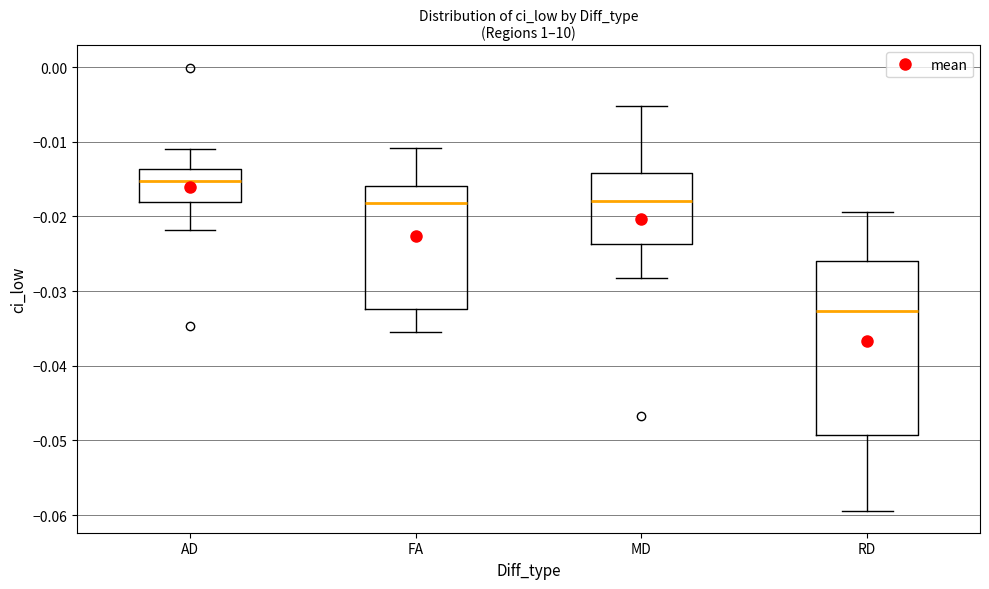

Reading left to right, read every box against the y-axis: the position of its median line, the range the box covers, and the ends of its whiskers. The values are not printed on the chart, so give them approximately, as read against the axis.

AD: median -0.015, box -0.018 to -0.014, whiskers -0.022 to -0.011
FA: median -0.018, box -0.032 to -0.016, whiskers -0.035 to -0.011
MD: median -0.018, box -0.024 to -0.014, whiskers -0.028 to -0.005
RD: median -0.033, box -0.049 to -0.026, whiskers -0.059 to -0.019